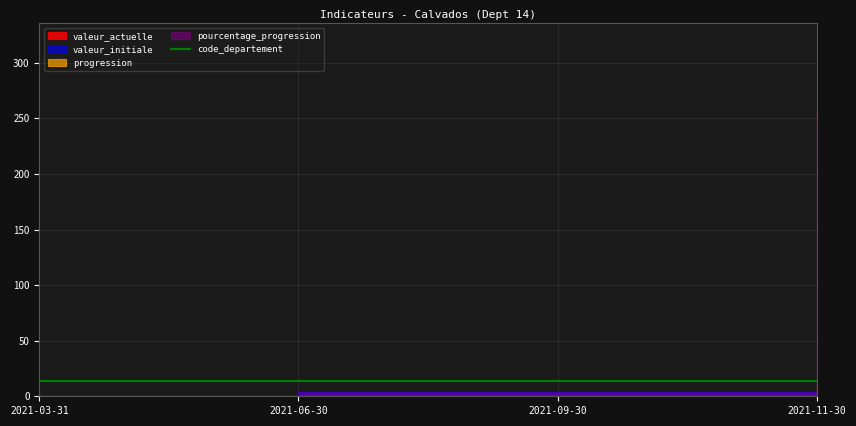

Which category has the highest value in the progression series?

2021-11-30